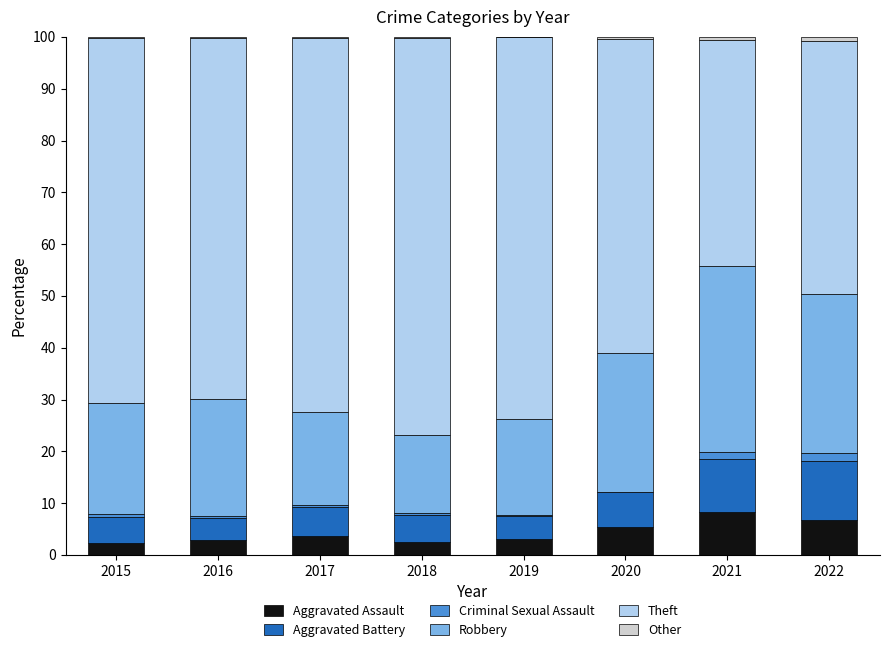

True or false: Theft has a value of 120.9 at 2016.

False